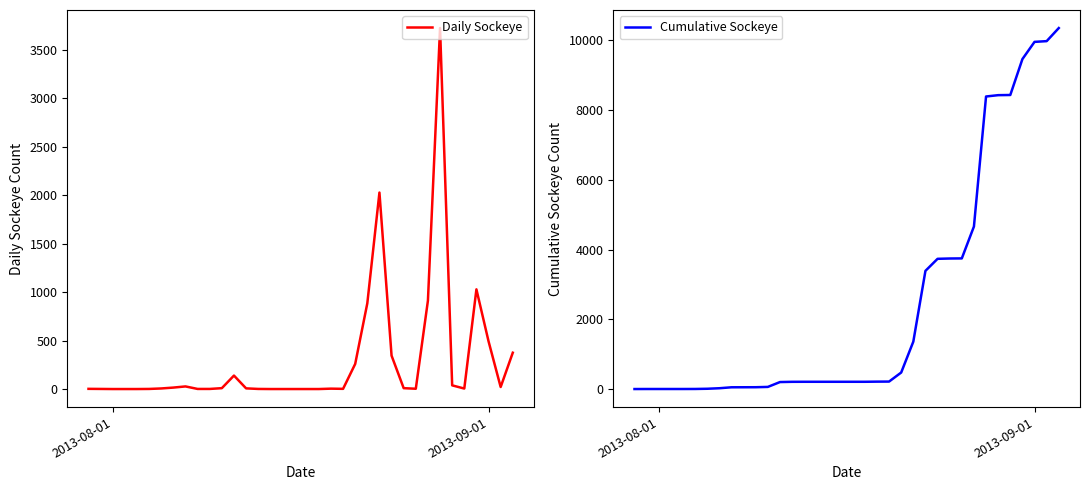

Which series has the largest total across all categories?

Cumulative Sockeye